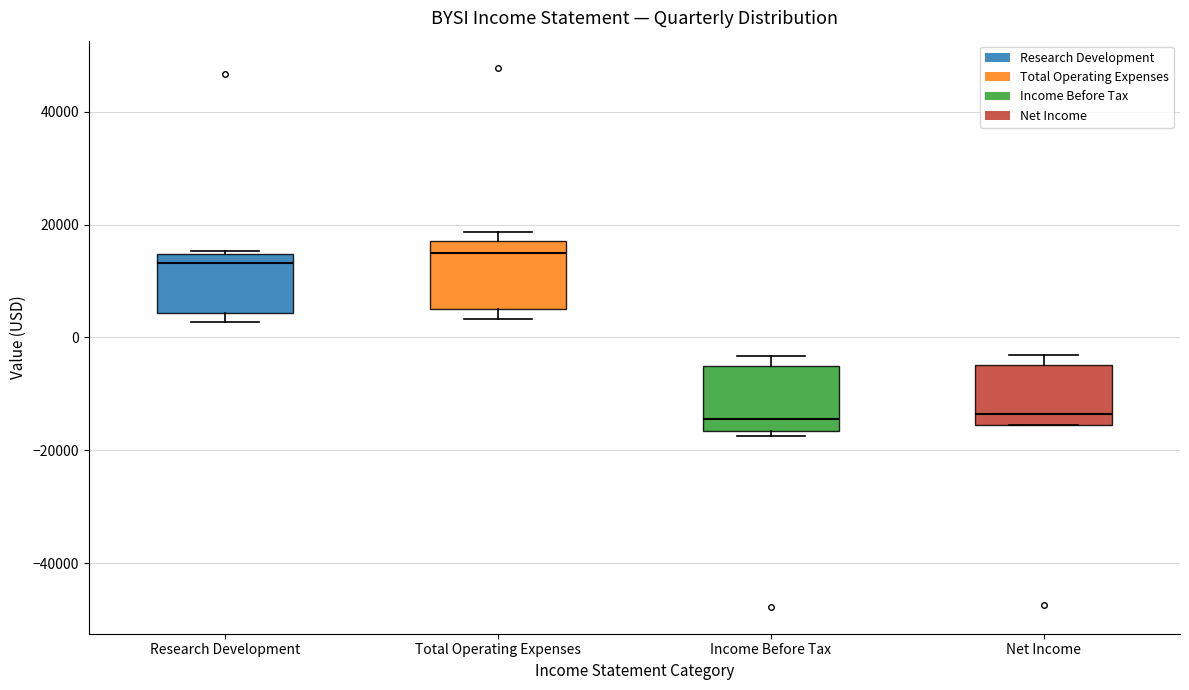

Reading left to right, read every box against the y-axis: the position of its median line, the range the box covers, and the ends of its whiskers. The values are not printed on the chart, so give them approximately, as read against the axis.

Research Development: median 14000 (just below the box's upper edge), box 4000 to 14000, whiskers 2000 to 16000
Total Operating Expenses: median 14000, box 6000 to 18000, whiskers 4000 to 18000 (just above the box's upper edge)
Income Before Tax: median -14000, box -16000 to -6000, whiskers -18000 to -4000
Net Income: median -14000, box -16000 to -4000, whiskers -16000 to -4000 (just above the box's upper edge)